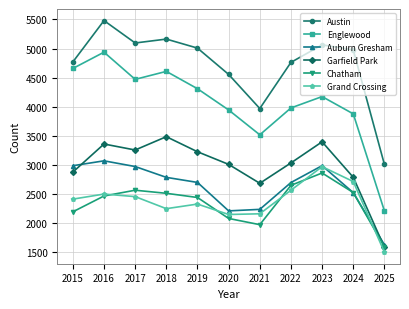

At which category does the chart reach its minimum across all series?

2025